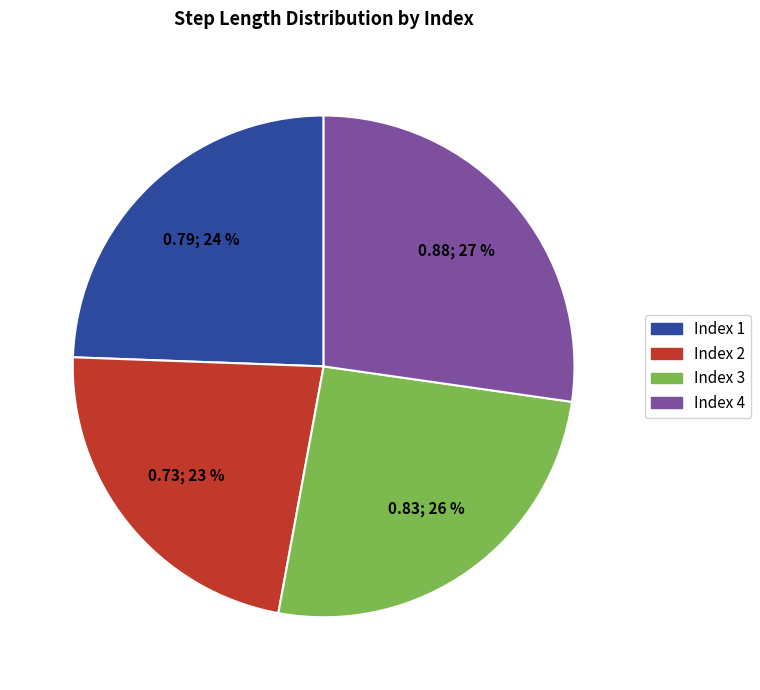

To the nearest percent, what is the average slice percentage?

25%